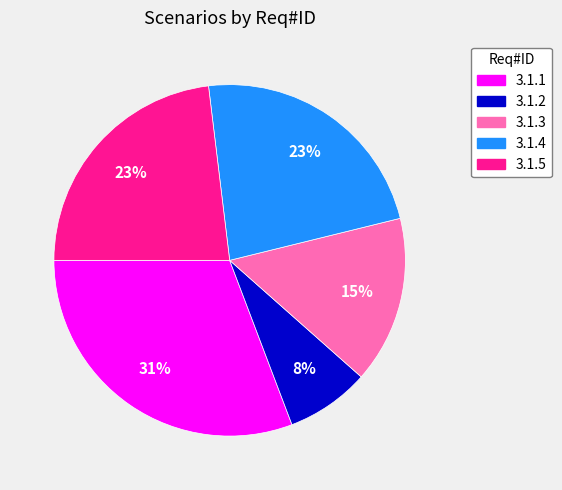

Approximately how many times larger is the value at 3.1.2 compared to 3.1.3?

0.5